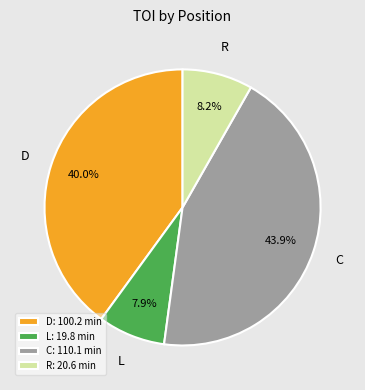

What percentage is NOT represented by D: 100.2 min?

60.0%